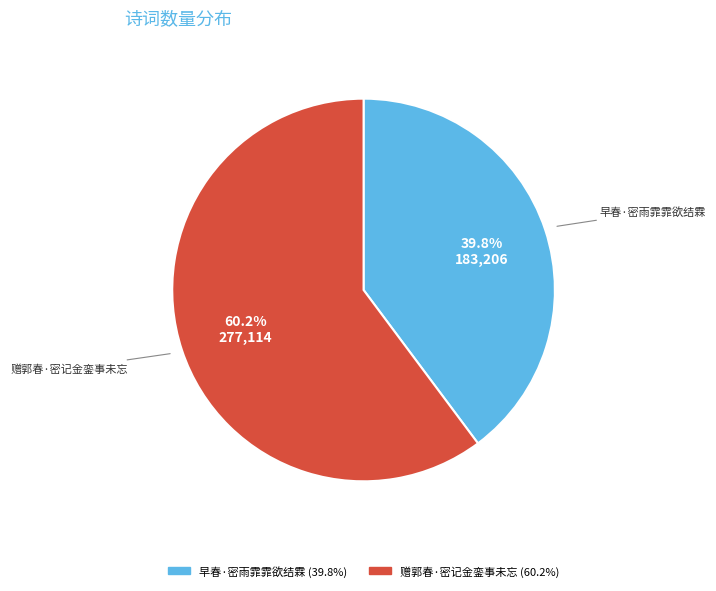

To the nearest percent, what is the difference between the 赠郭春·密记金銮事未忘 and 早春·密雨霏霏欲结霖 slice percentages?

20%